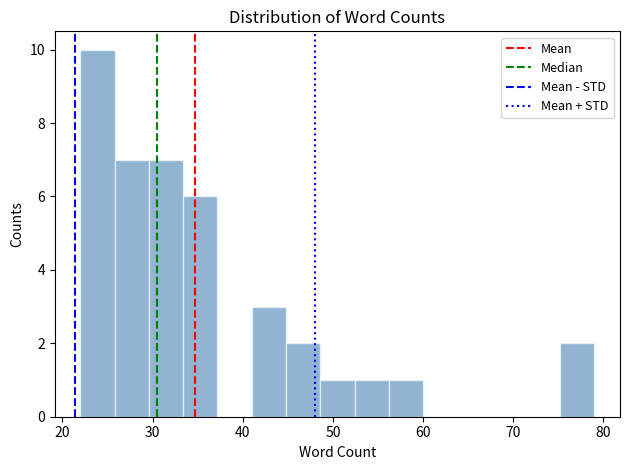

Around what value on the x-axis is the tallest bar? Give the approximate position of its centre, as read against the axis.

24